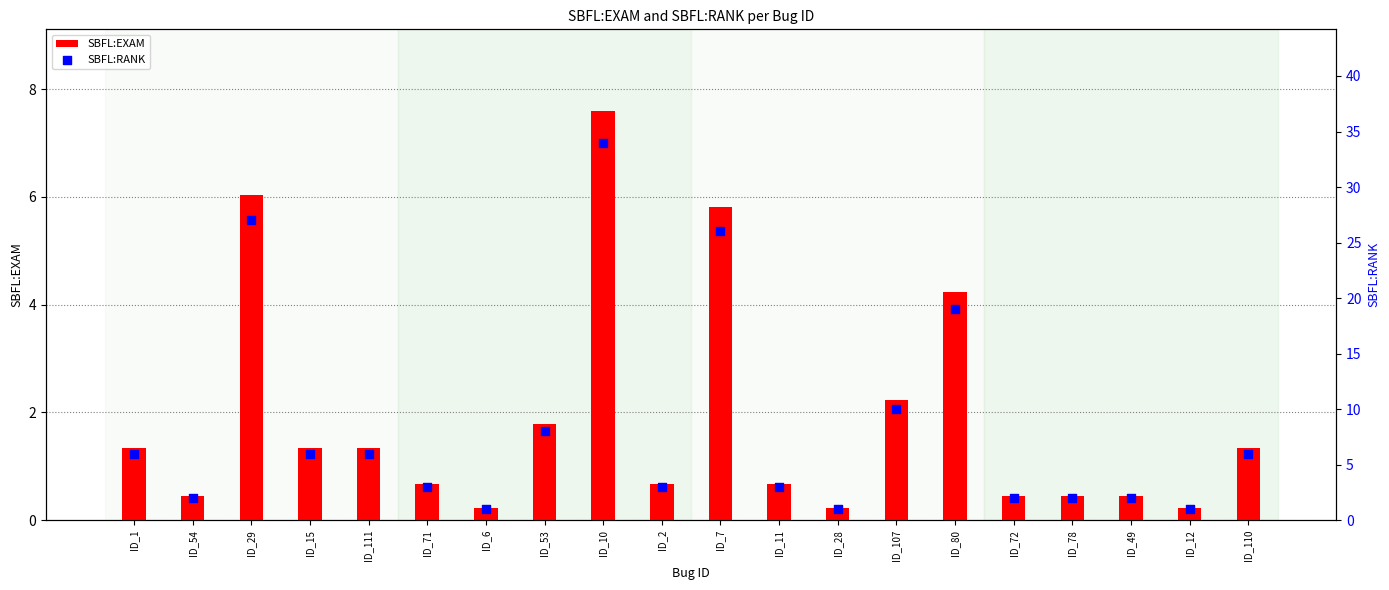

Which series contains the lowest Y value?

SBFL:EXAM